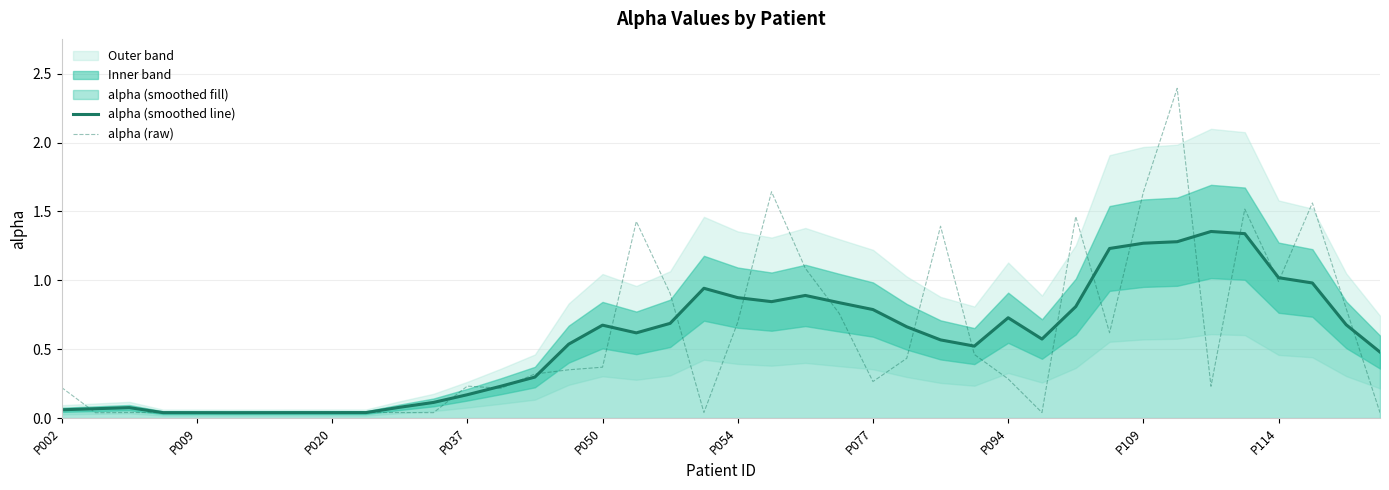

In alpha (raw), how many points are lower than both neighbors (excluding endpoints)?

12